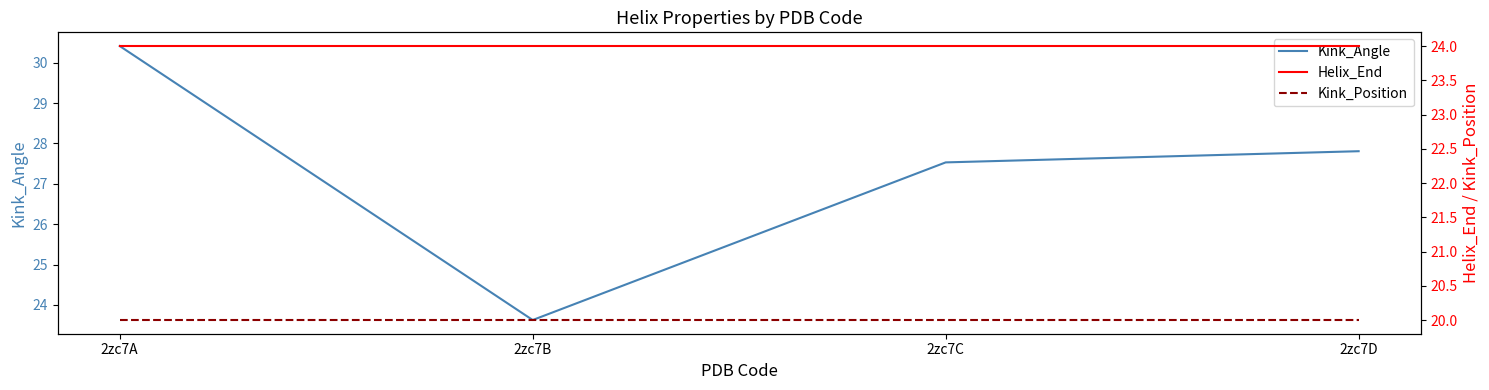

True or false: Kink_Angle and Kink_Position intersect in this chart.

False